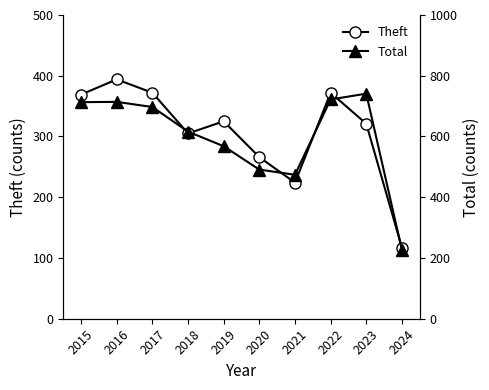

What value does the Theft series have at 2016, to the nearest 50?

400